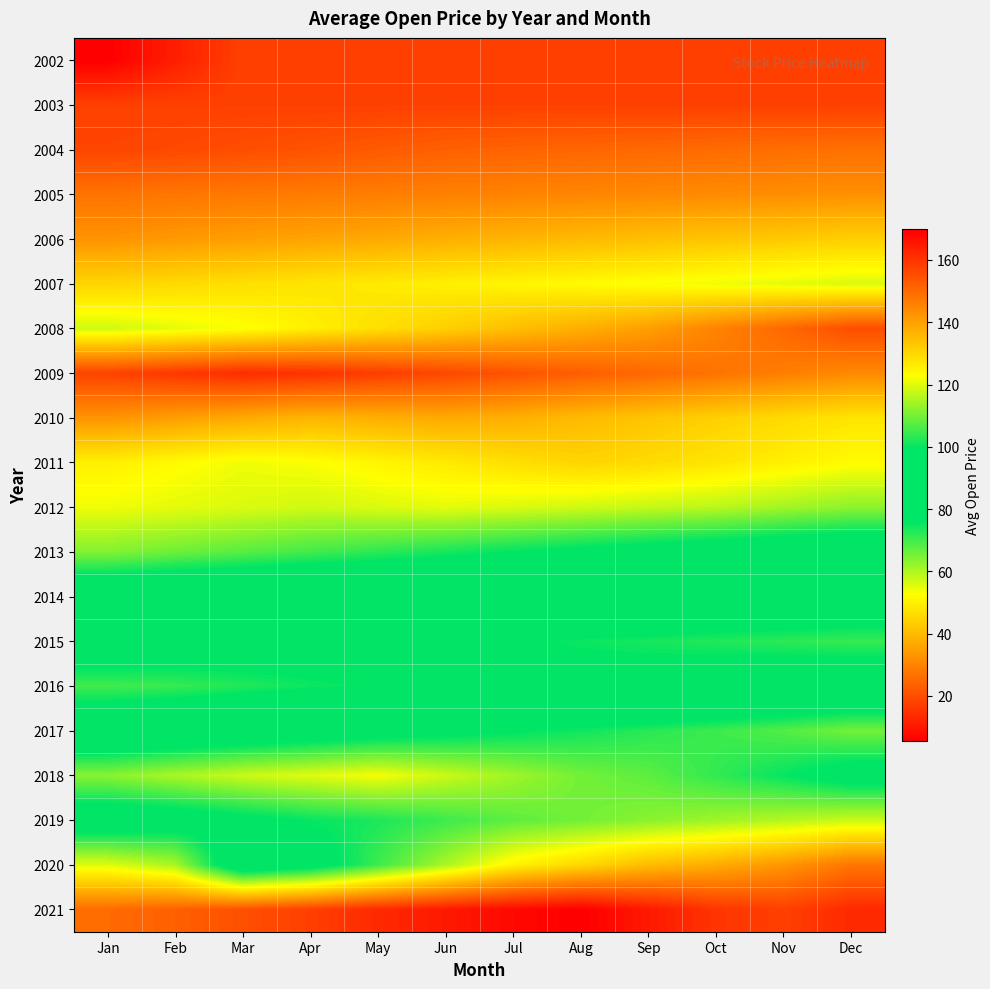

Count the number of data series in this chart.

20